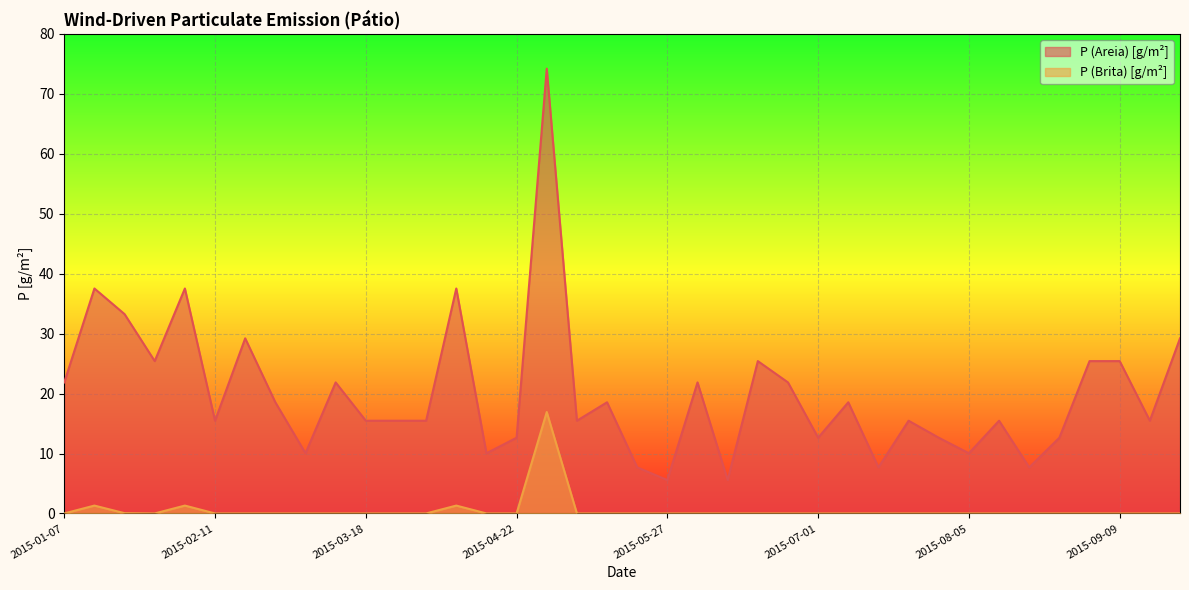

Which series has the widest spread of values?

P (Areia) [g/m²]